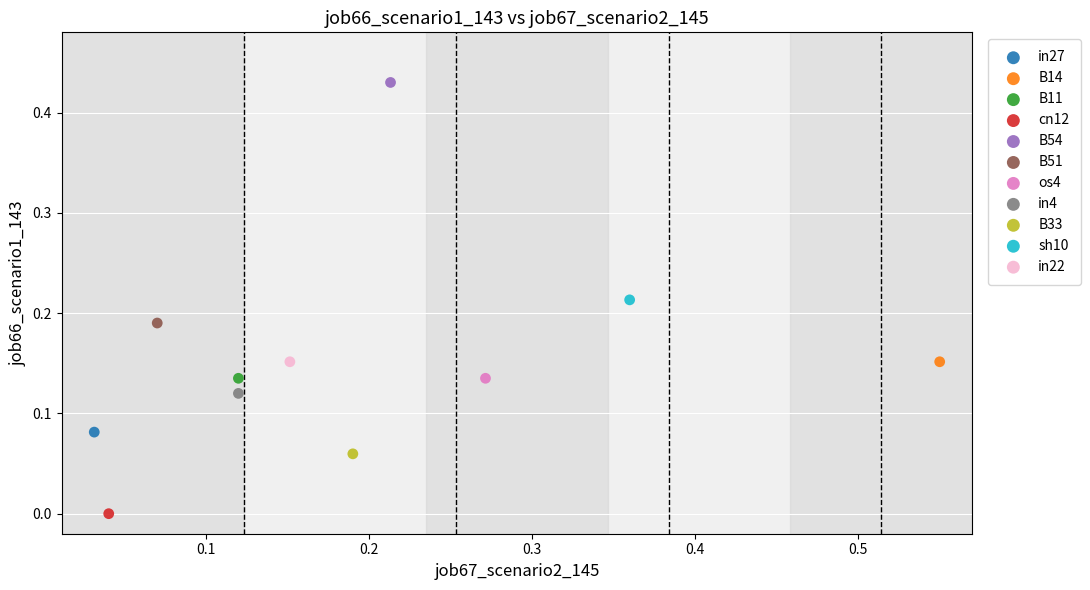

What are all the series names shown in the legend?

in27, B14, B11, cn12, B54, B51, os4, in4, B33, sh10, in22